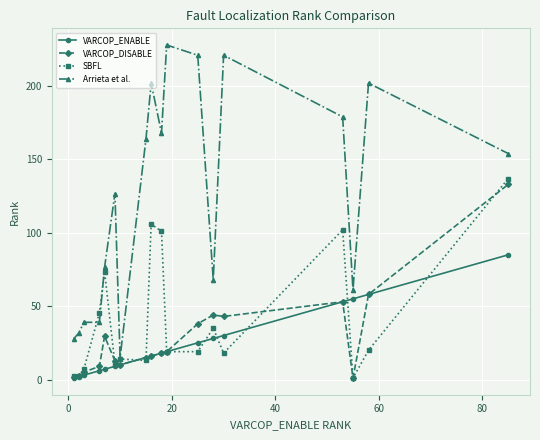

True or false: VARCOP_DISABLE has more than 1 interior local peaks.

True